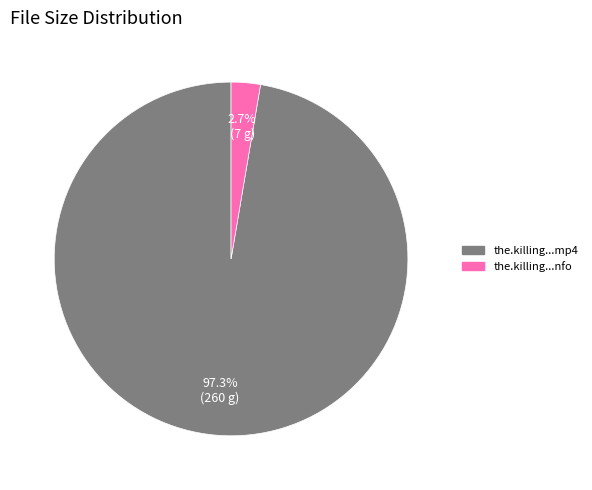

Is there a majority slice in this chart?

Yes